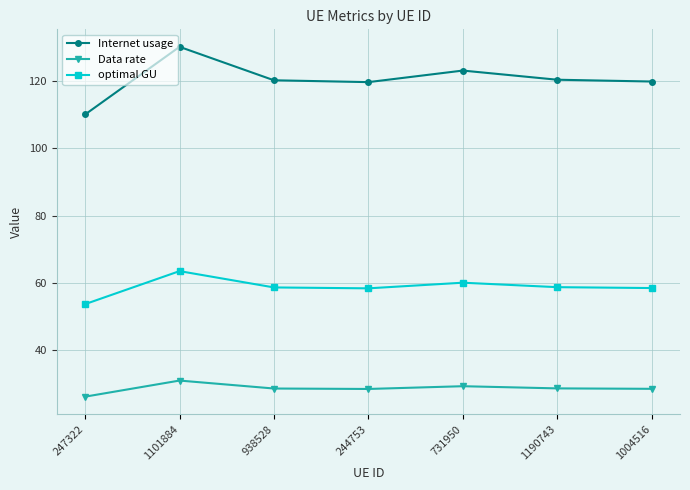

Which series has the widest spread of values?

Internet usage